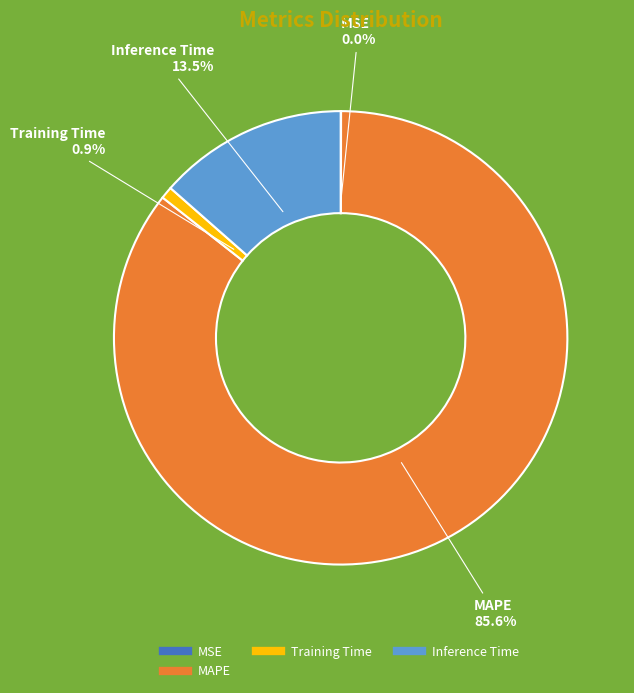

Is there a majority slice in this chart?

Yes